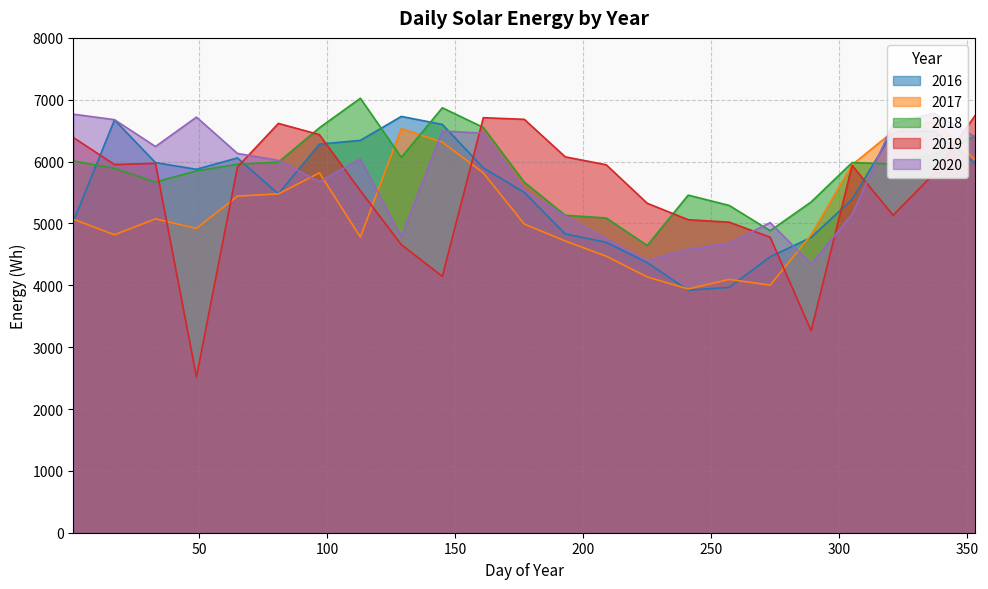

What are all the series names shown in the legend?

2016, 2017, 2018, 2019, 2020